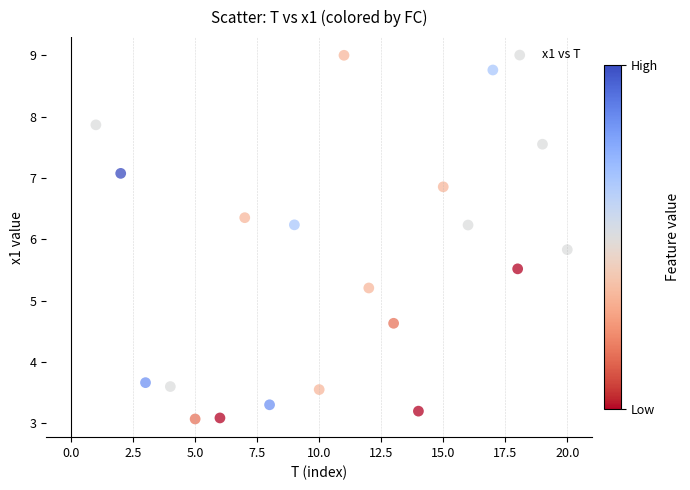

What Y value in the scatter plot is closest to 6?

5.8